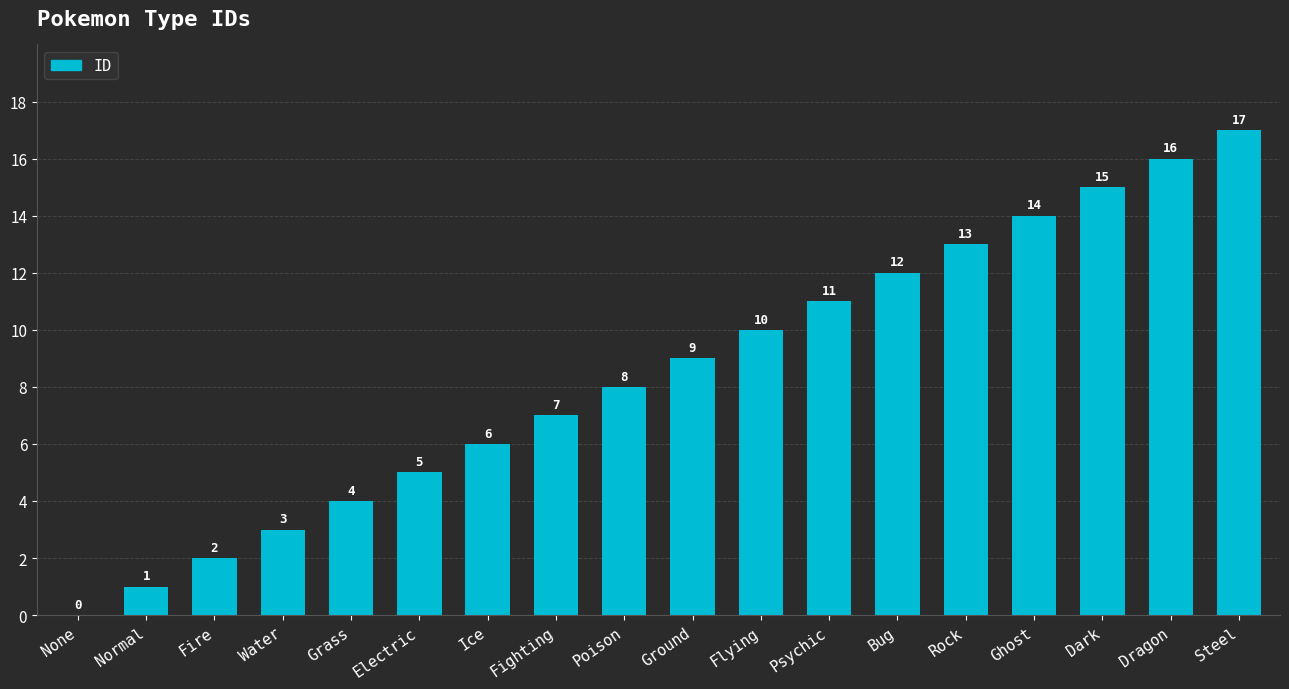

How many values are above zero?

17